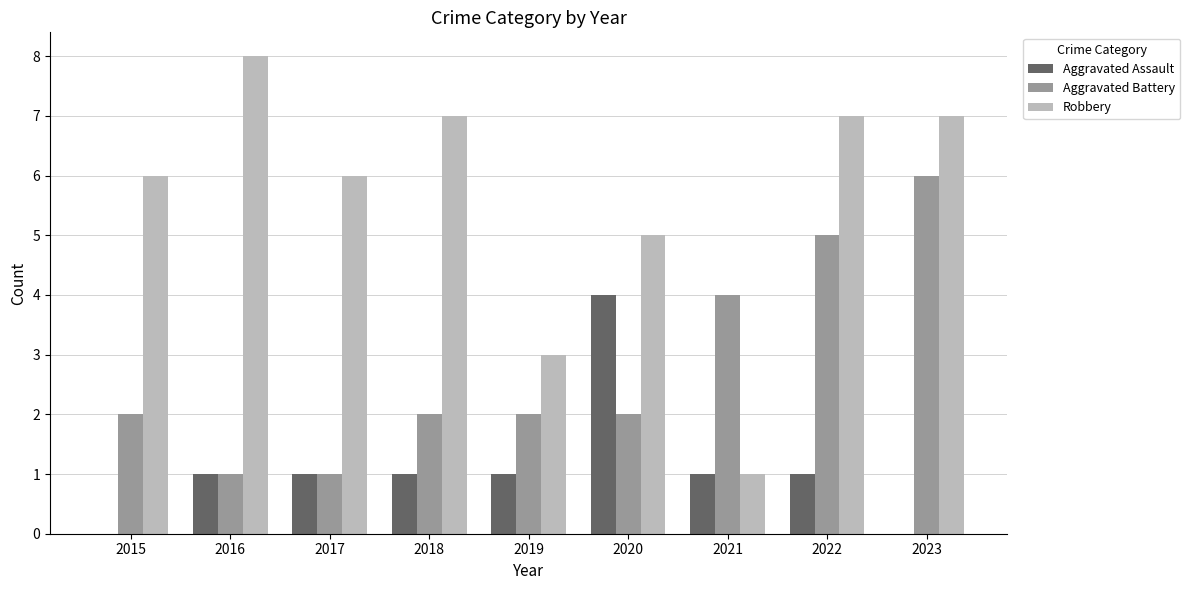

How many Aggravated Battery values are between 2 and 4?

5